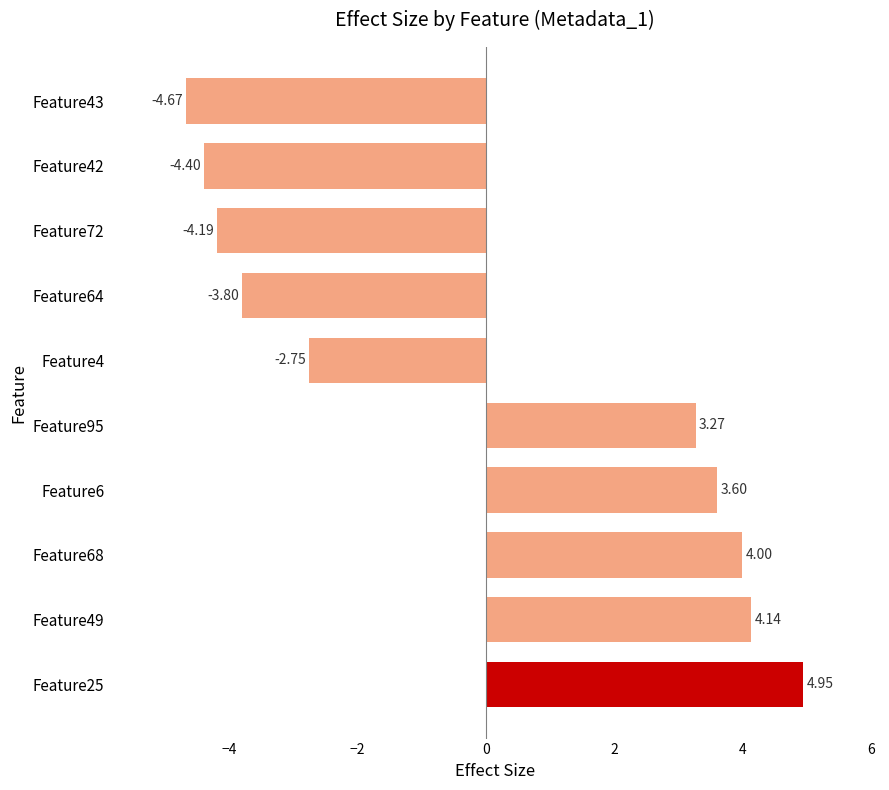

How many bars are there in total?

10